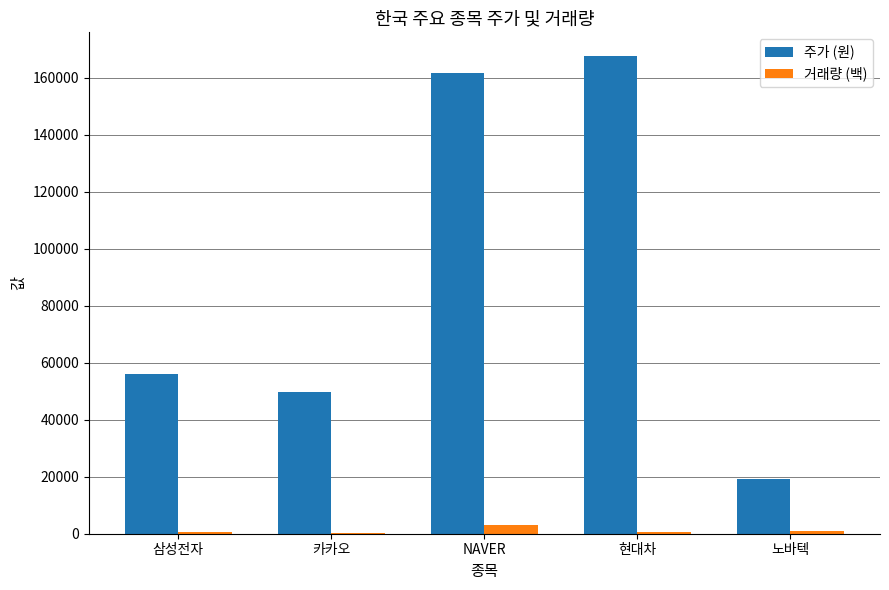

Is the value of 주가 (원) at 삼성전자 greater than the value of 거래량 (백) at 카카오?

Yes